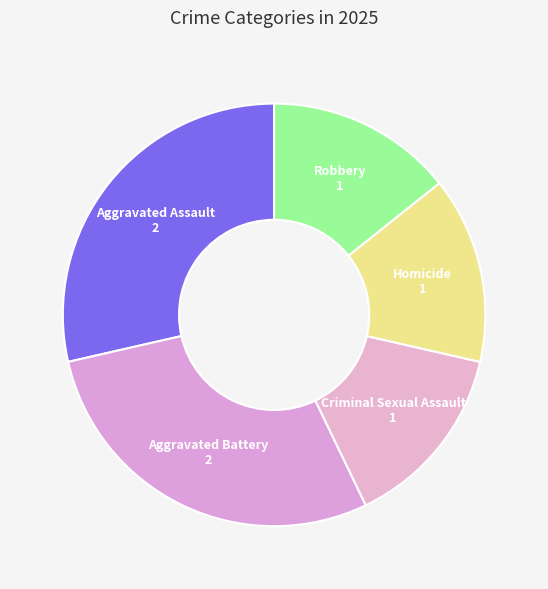

What is the ratio of the value at Aggravated Battery to the value at Criminal Sexual Assault?

2.0